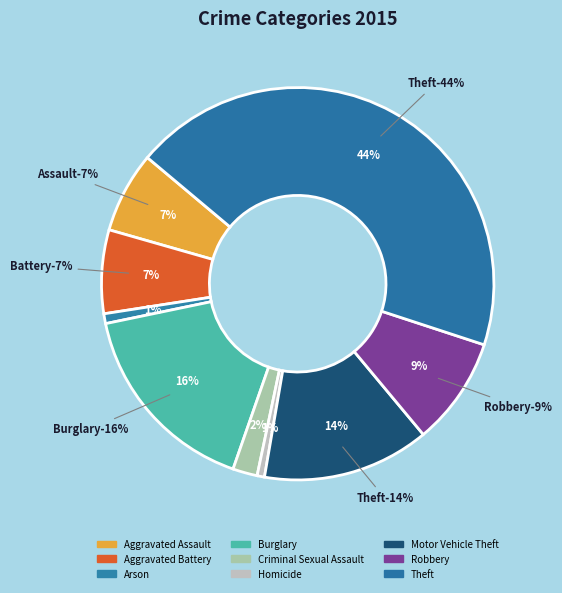

To the nearest percent, what is the average slice percentage?

11%